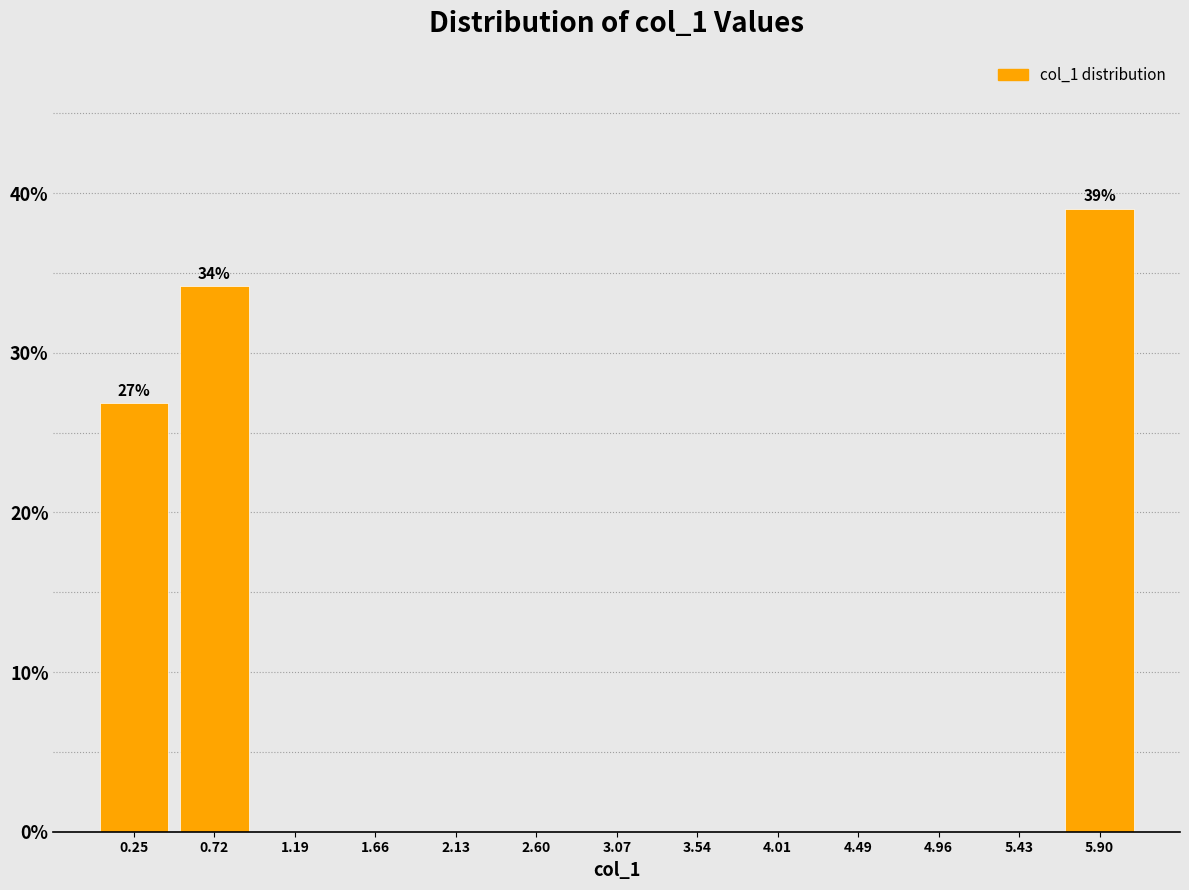

Which range on the x-axis has the tallest bar?

5.65 to 6.15